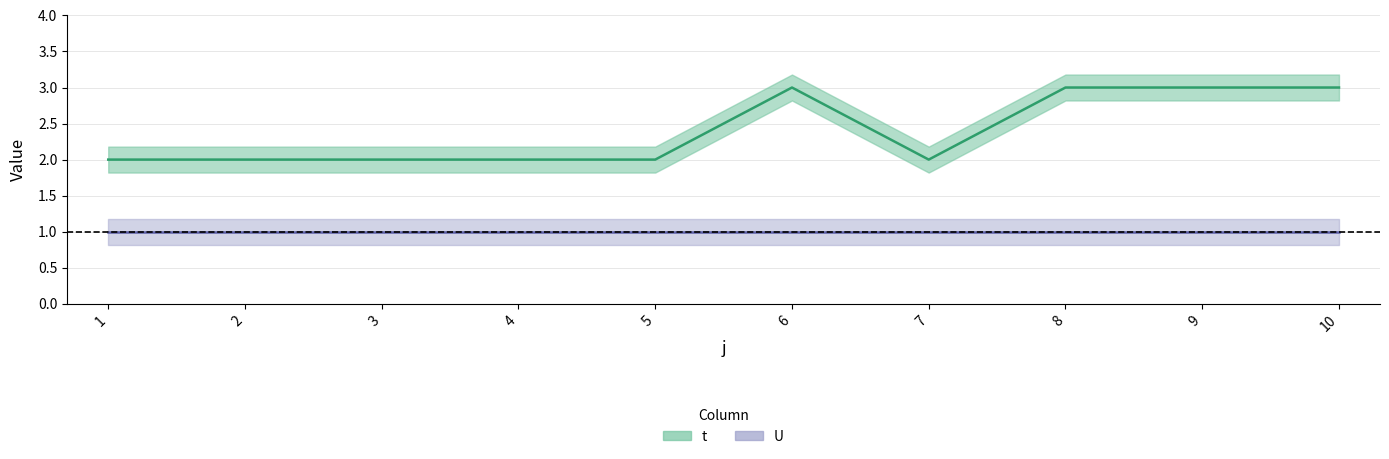

How many points are higher than both their immediate neighbors (excluding endpoints)?

1